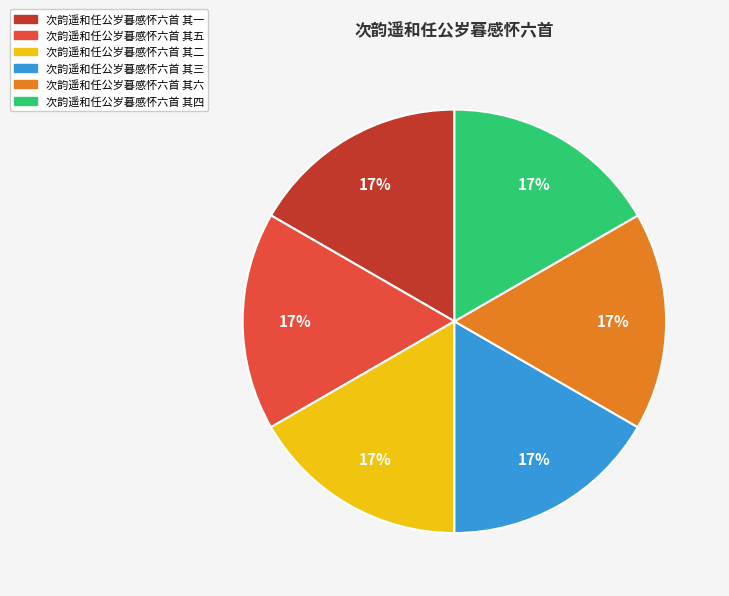

To the nearest percent, what is the combined percentage of 次韵遥和任公岁暮感怀六首 其六 and 次韵遥和任公岁暮感怀六首 其四?

33%